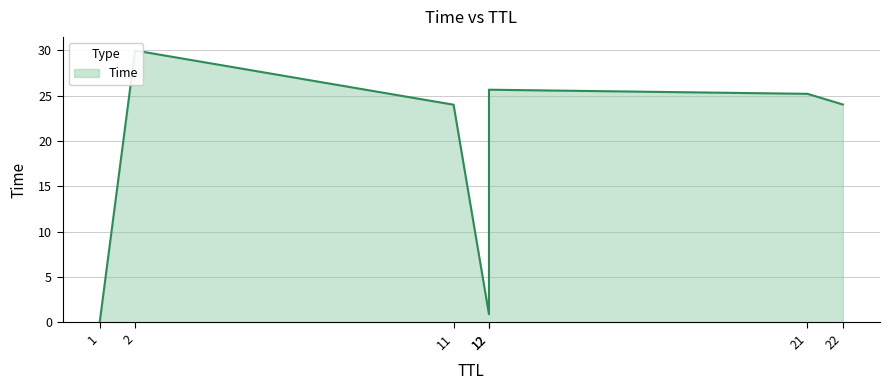

What is the maximum value shown in the chart?

30.0